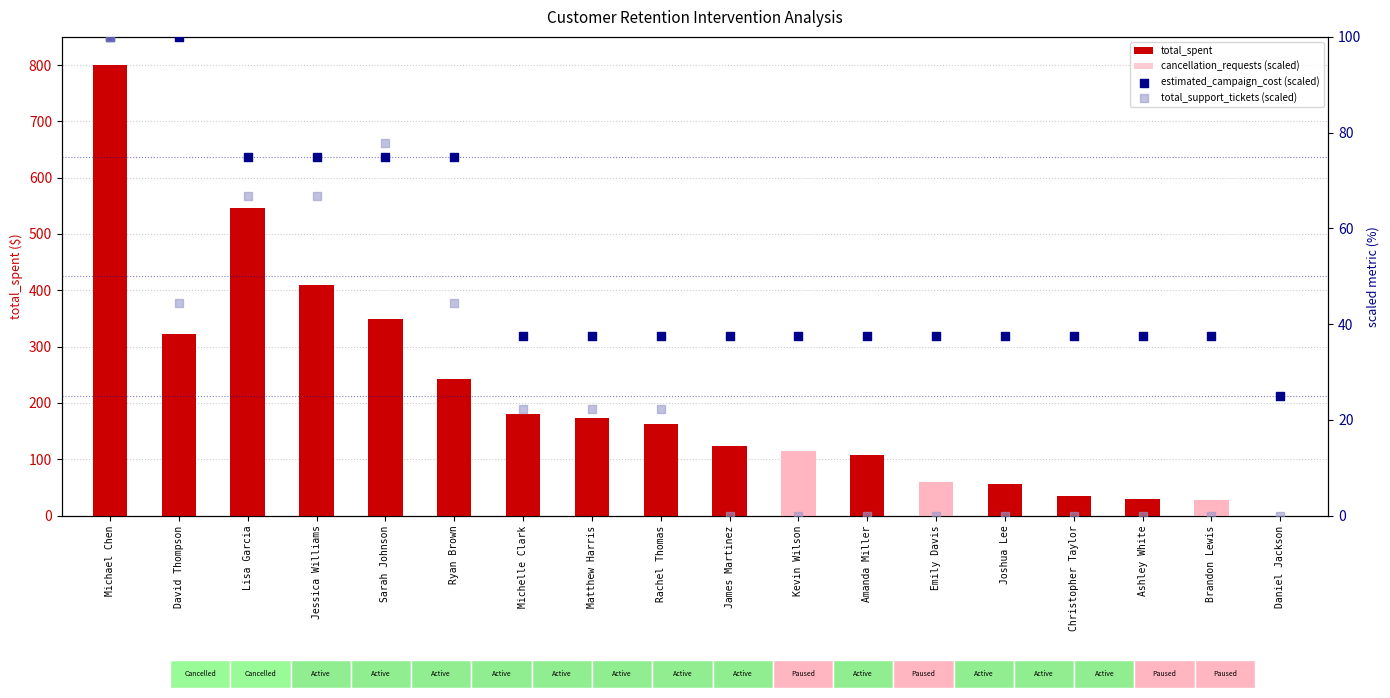

What is the total value across all series at Daniel Jackson?

25.0